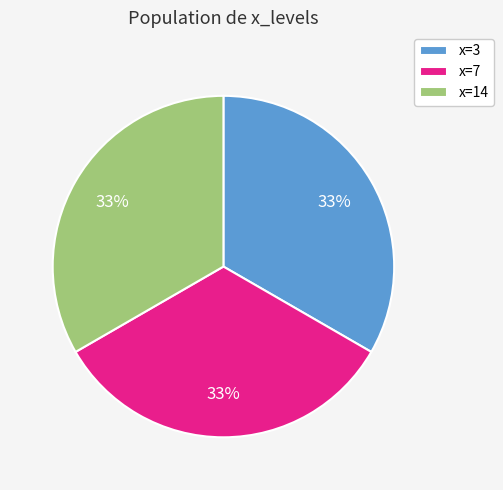

Count the number of slices in the pie.

3